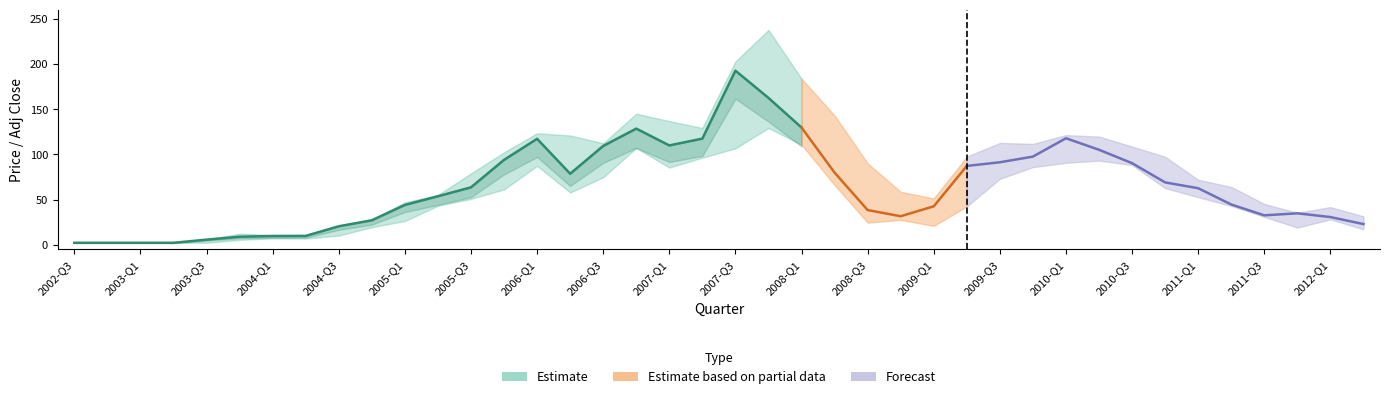

What is the highest value of the low series?

129.1